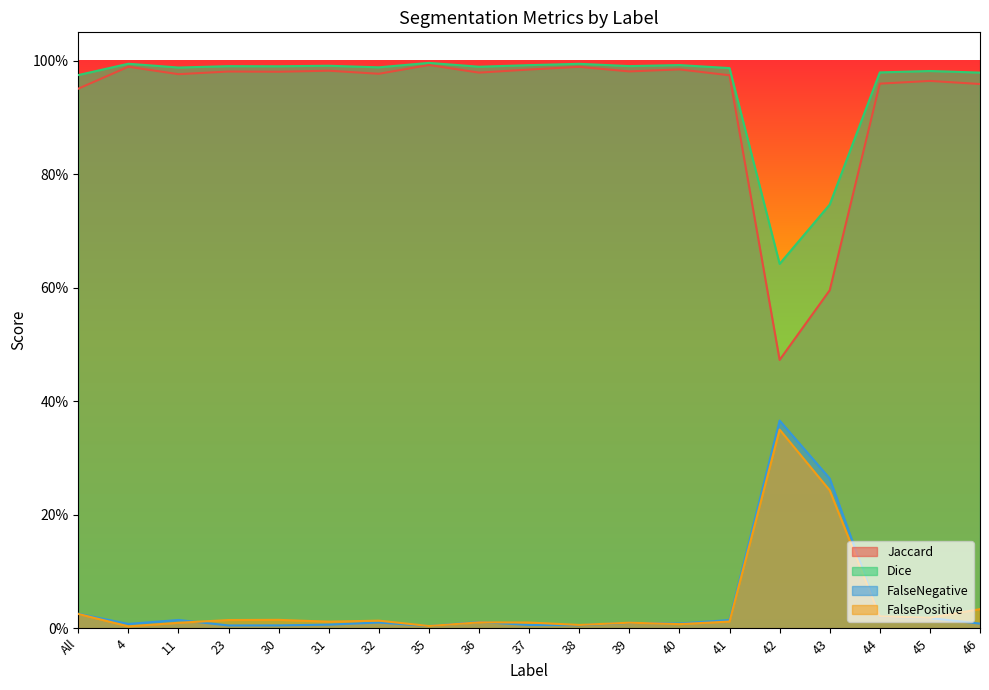

Reading right to left, list all the values displayed in this chart.

Jaccard: 1.0	1.0	1.0	0.6	0.5	1.0	1.0	1.0	1.0	1.0	1.0	1.0	1.0	1.0	1.0	1.0	1.0	1.0	1.0
Dice: 1.0	1.0	1.0	0.7	0.6	1.0	1.0	1.0	1.0	1.0	1.0	1.0	1.0	1.0	1.0	1.0	1.0	1.0	1.0
FalseNegative: 0.0	0.0	0.0	0.3	0.4	0.0	0.0	0.0	0.0	0.0	0.0	0.0	0.0	0.0	0.0	0.0	0.0	0.0	0.0
FalsePositive: 0.0	0.0	0.0	0.2	0.3	0.0	0.0	0.0	0.0	0.0	0.0	0.0	0.0	0.0	0.0	0.0	0.0	0.0	0.0